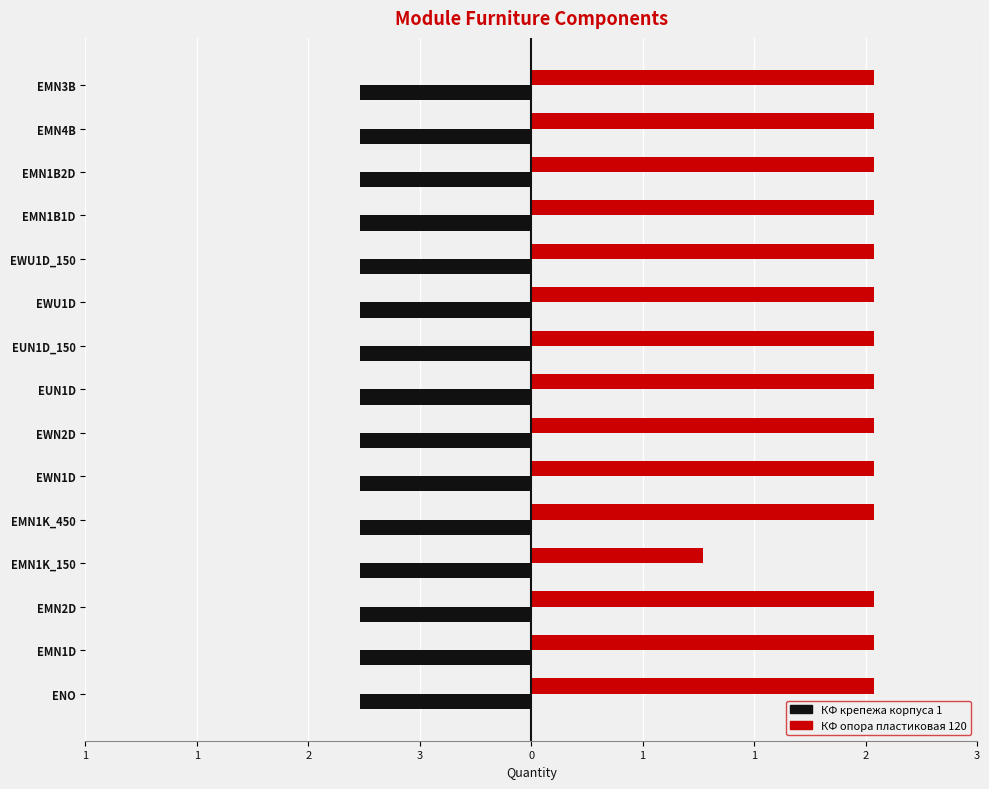

What are all the series names shown in the legend?

КФ крепежа корпуса 1, КФ опора пластиковая 120